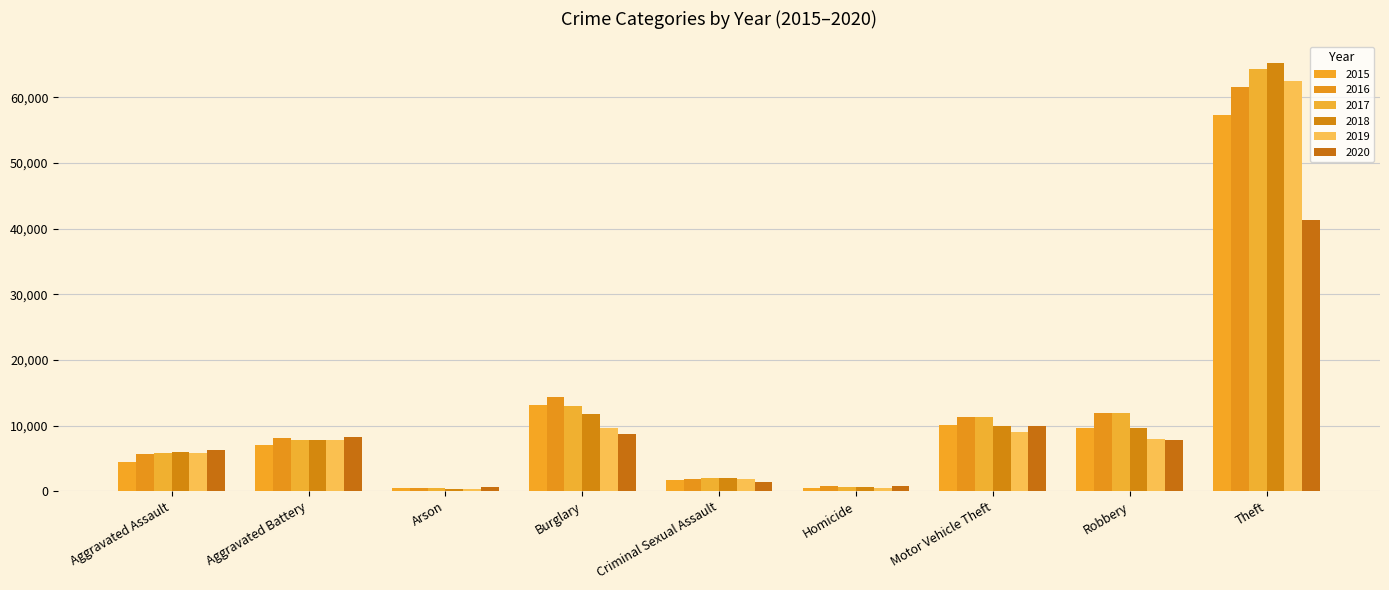

Which has a higher value, Aggravated Assault or Robbery?

Robbery